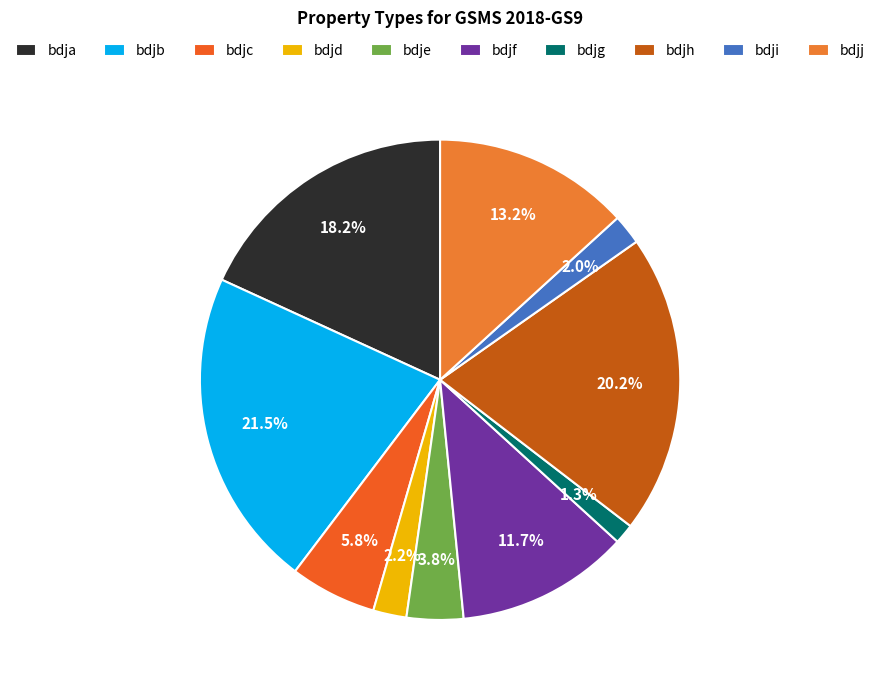

Approximately how many times larger is the value at bdjc compared to bdje?

1.5